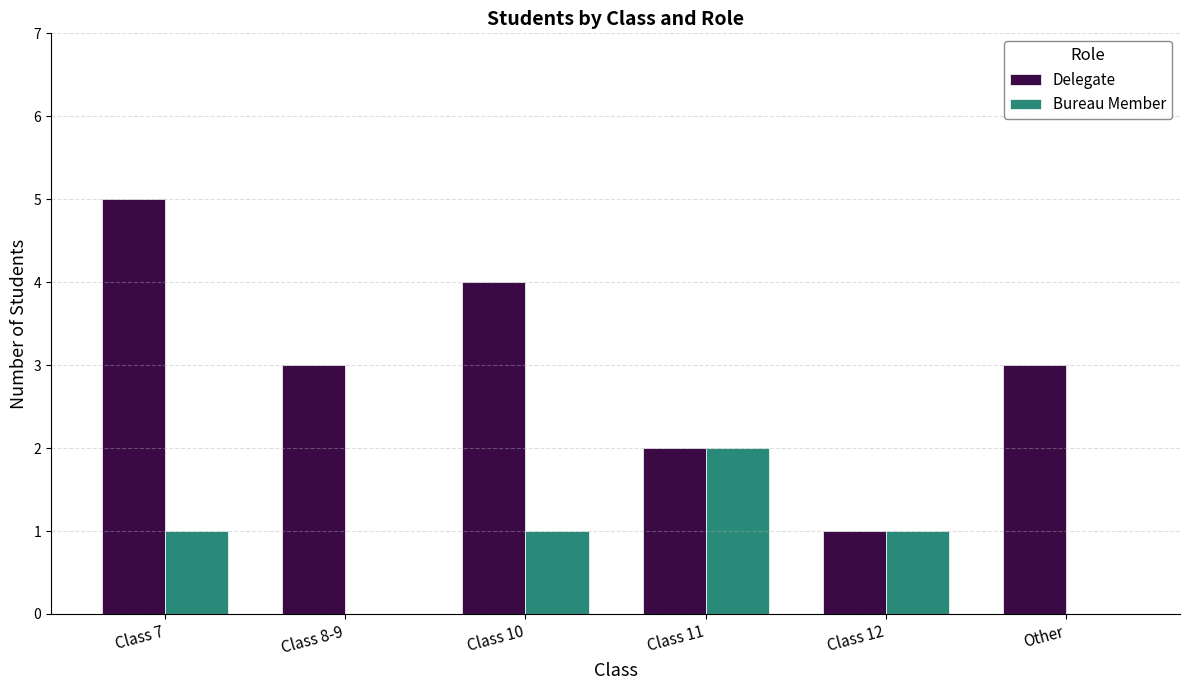

Reading right to left, transcribe all the data shown in this chart.

Delegate: Other=3	Class 12=1	Class 11=2	Class 10=4	Class 8-9=3	Class 7=5
Bureau Member: Other=0	Class 12=1	Class 11=2	Class 10=1	Class 8-9=0	Class 7=1